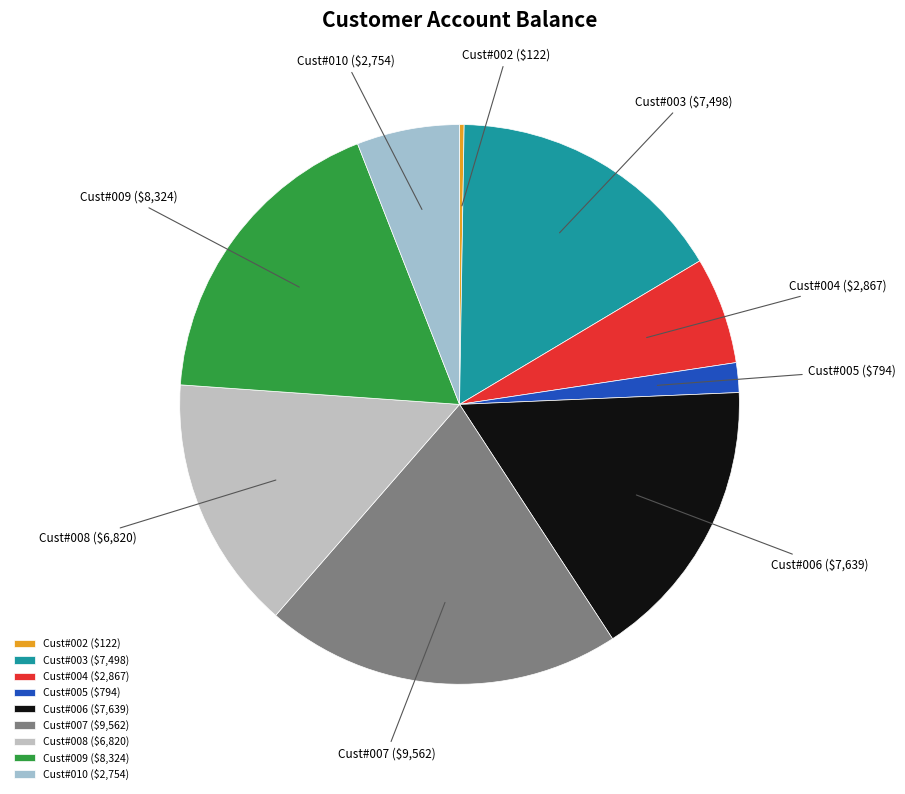

The Cust#006 ($7,639) slice represents 16% of the pie. True or false?

True